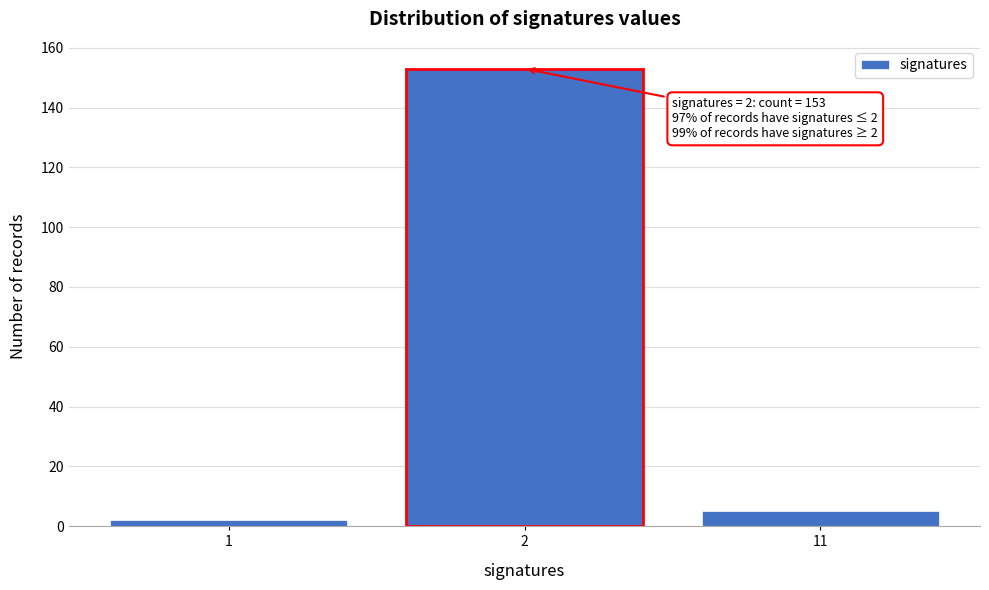

Reading right to left, list all the values displayed in this chart.

11=5	2=153	1=2